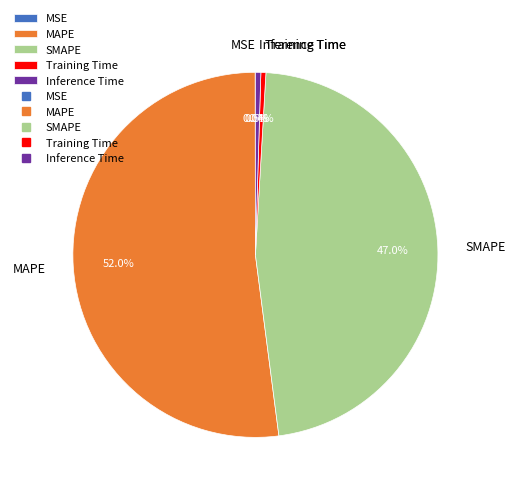

Which has a higher value, Training Time or MAPE?

MAPE